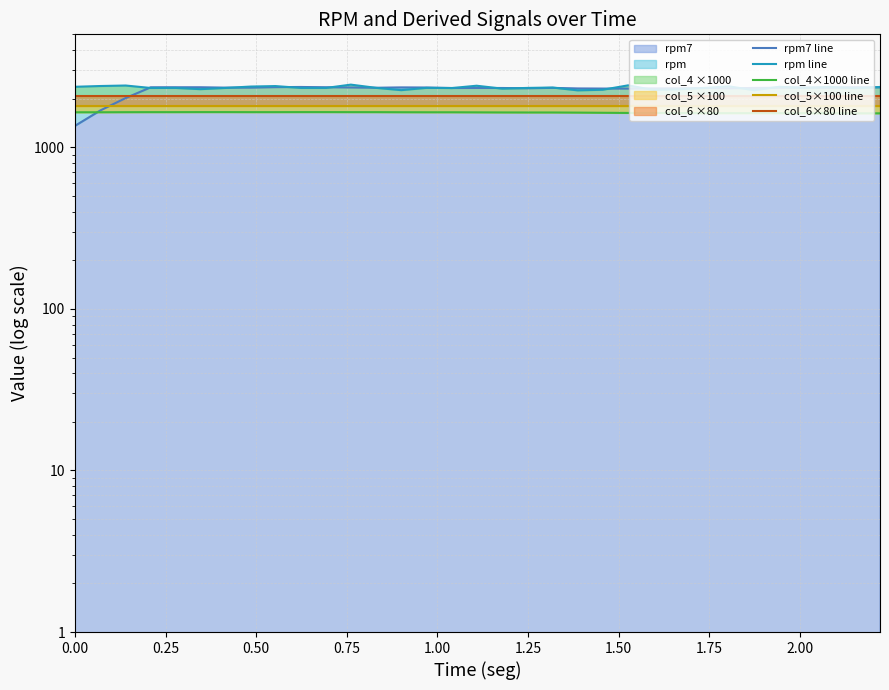

What is the lowest value of the col_6×80 line series?

2080.0